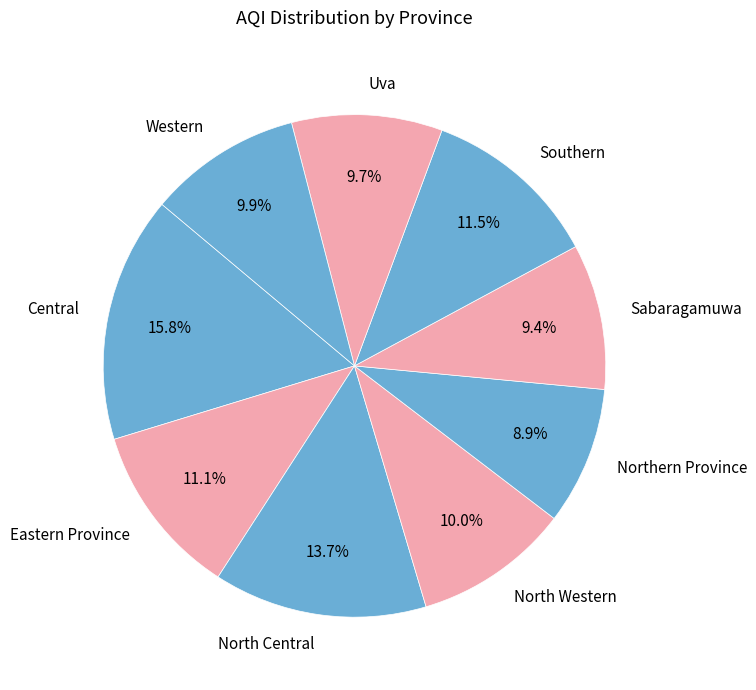

Which slice is the largest?

Central